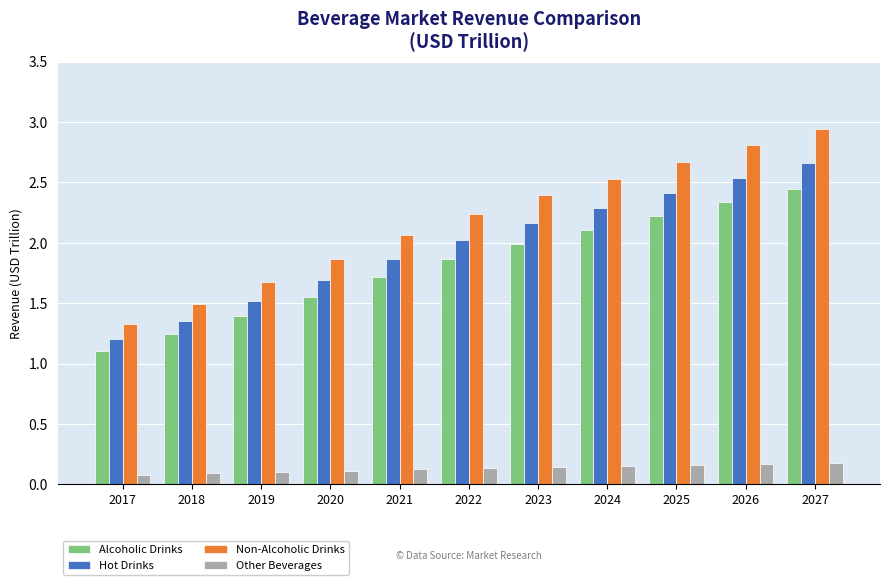

Does the chart contain any negative values?

No